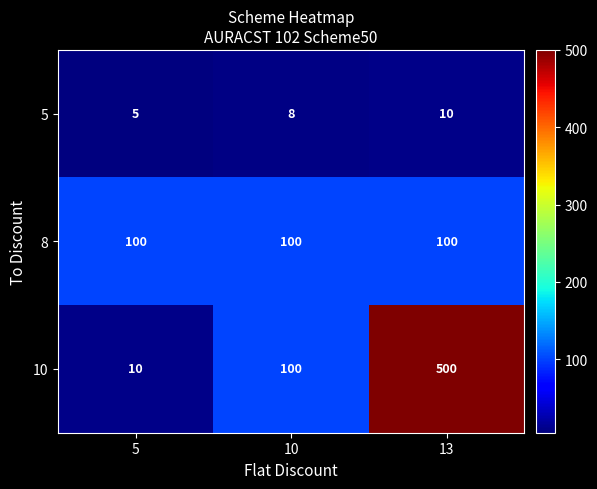

How many categories are shown in the chart?

3